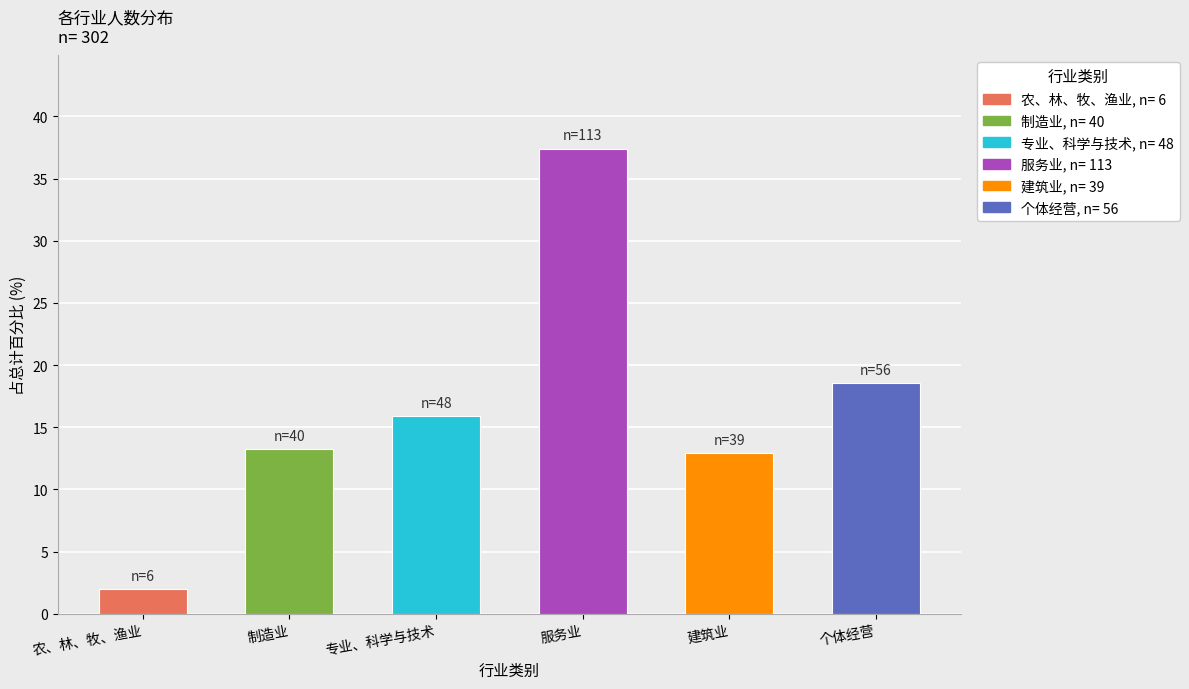

What is the difference between the values at 建筑业 and 制造业?

0.3